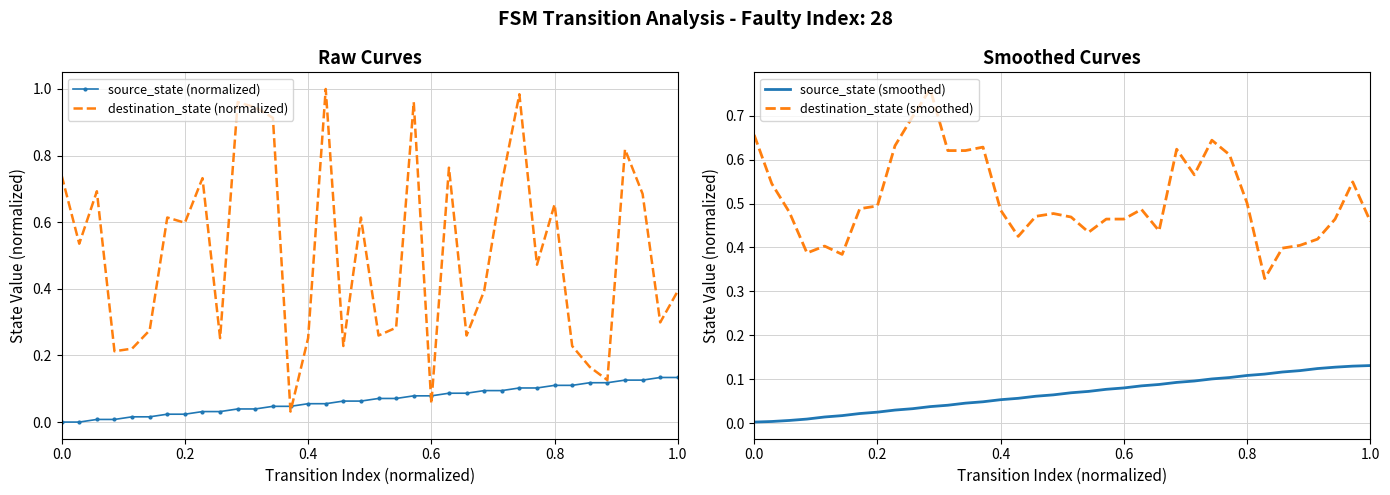

True or false: source_state (smoothed) and destination_state (smoothed) cross at least once.

False